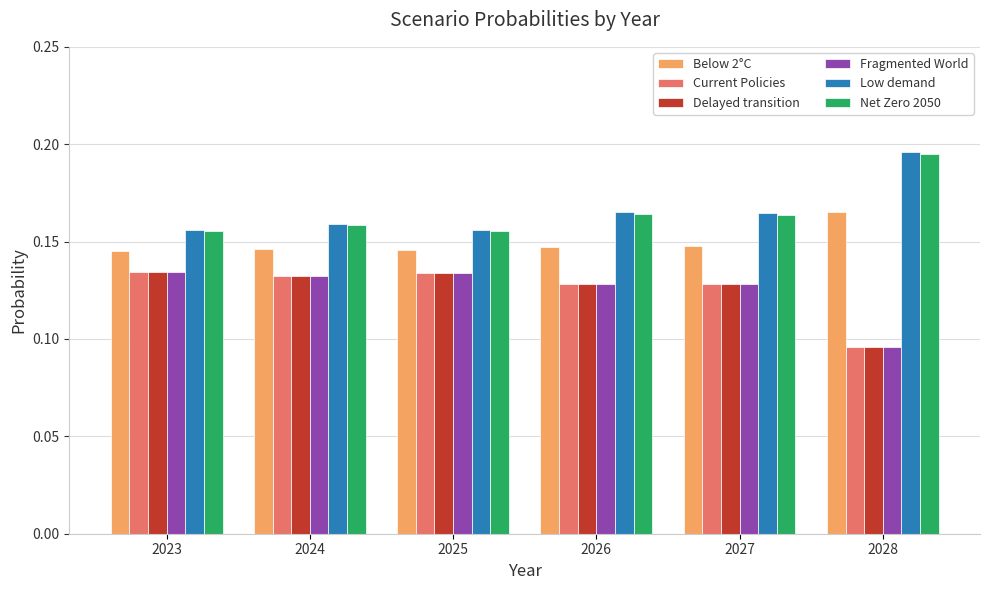

True or false: Current Policies has a value of 0.2 at 2024.

False